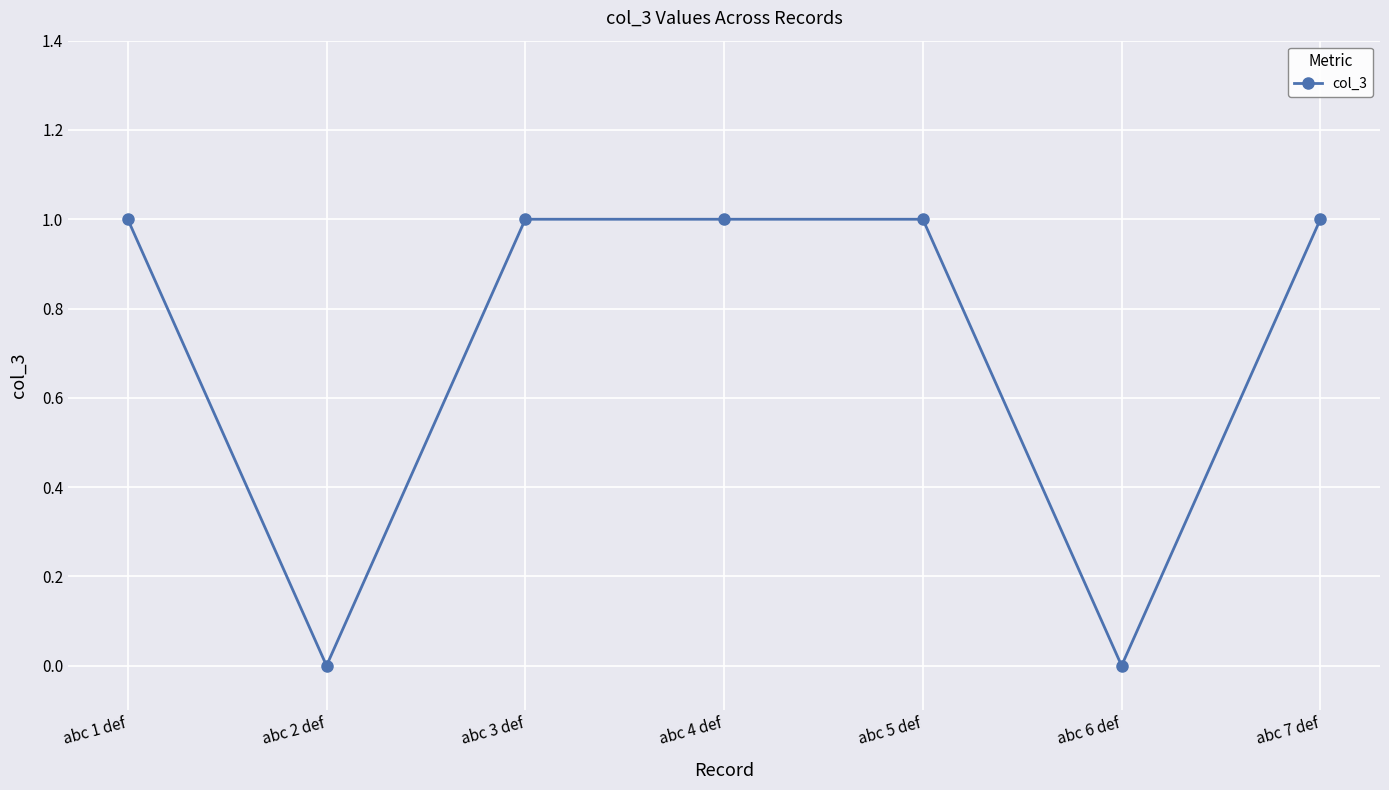

How many series are shown in this chart?

1